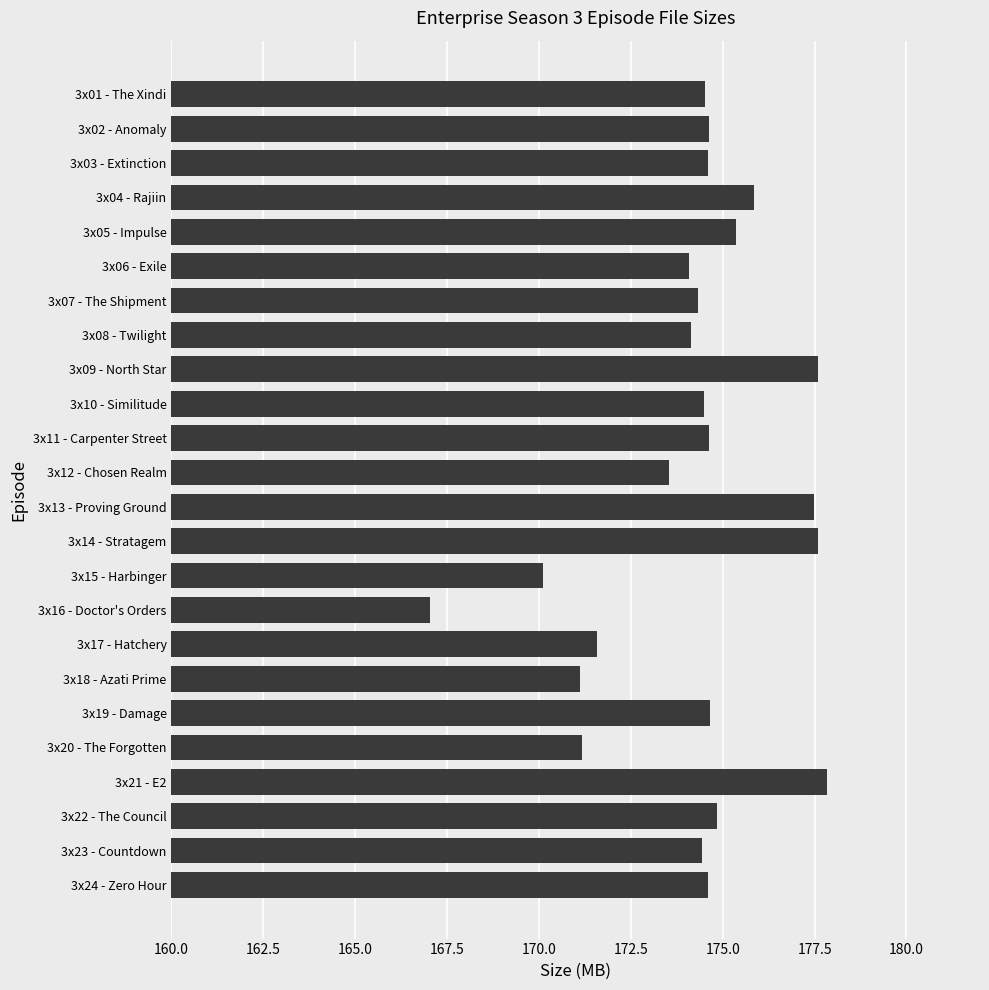

What is the approximate value at 3x19 - Damage?

174.7